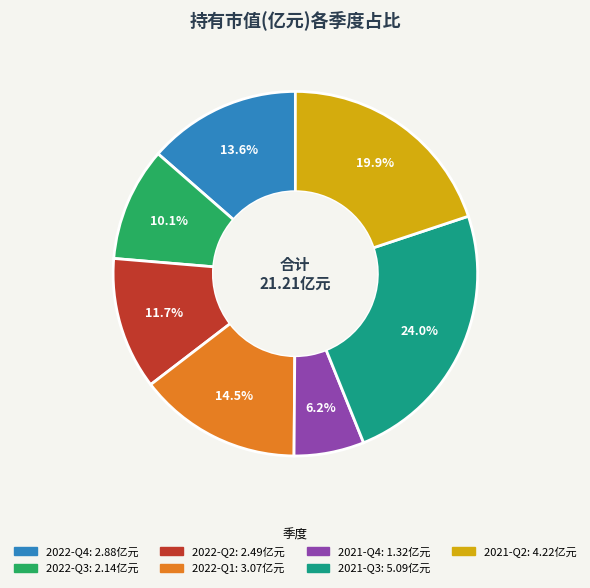

Does 2022-Q4 account for over 50% of the chart?

No